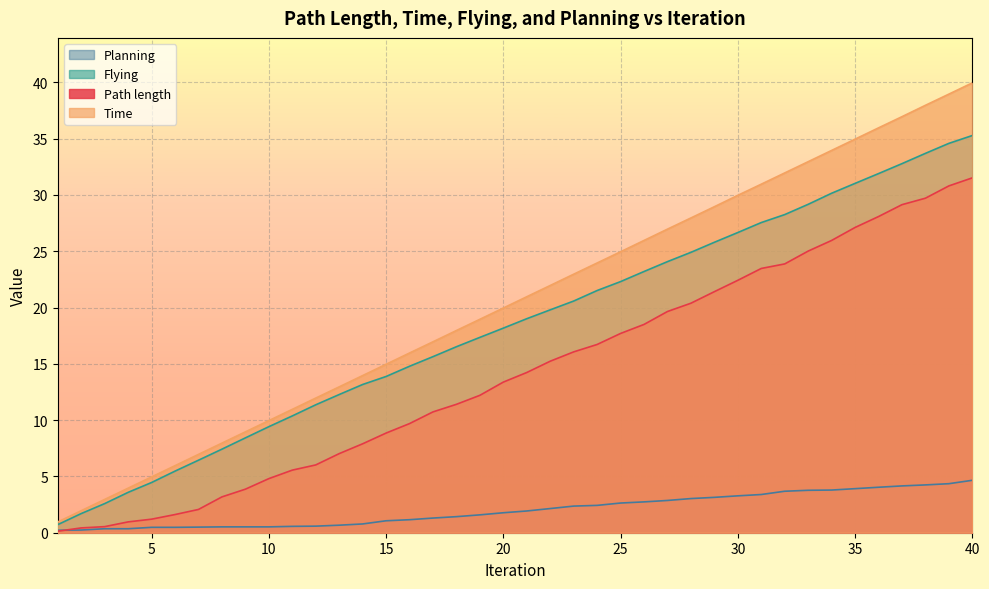

At which category does the chart reach its minimum across all series?

1